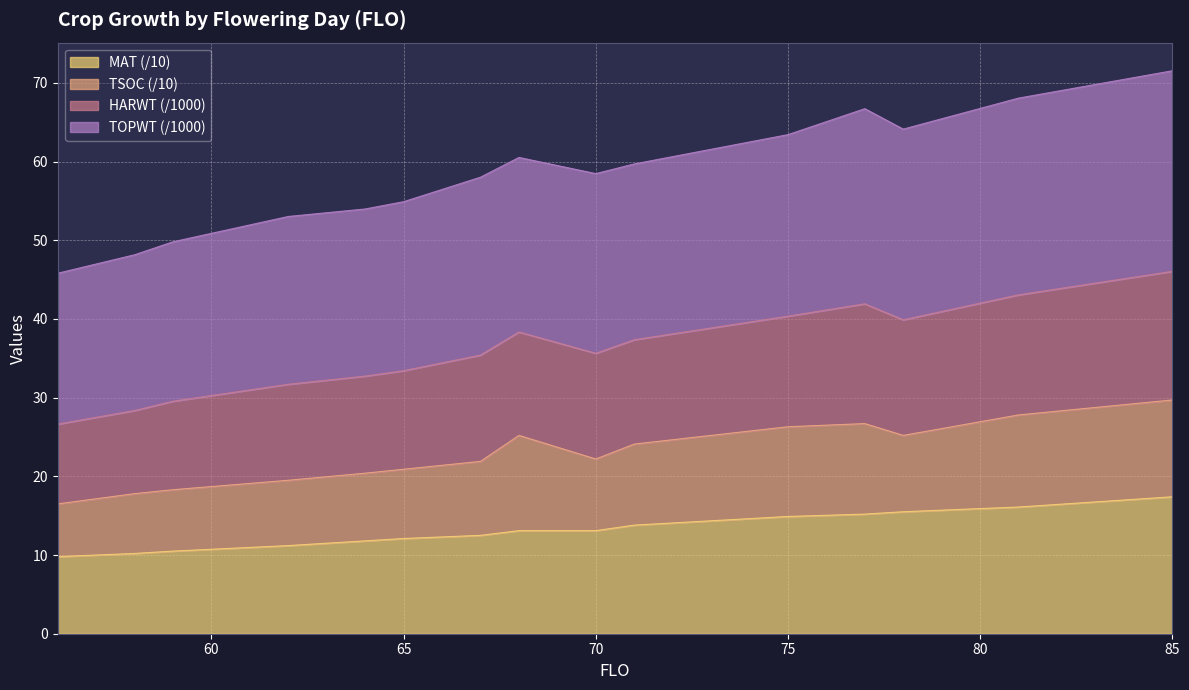

At which label does HARWT first exceed 35?

67